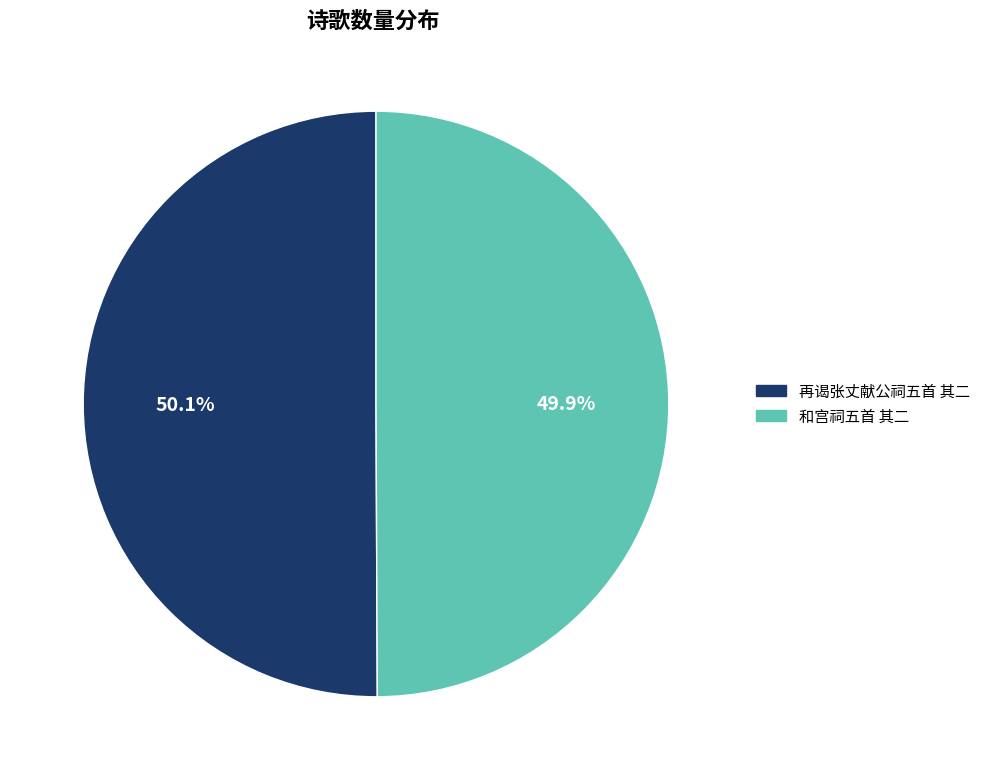

What is the ratio of the value at 和宫祠五首 其二 to the value at 再谒张丈献公祠五首 其二?

1.0